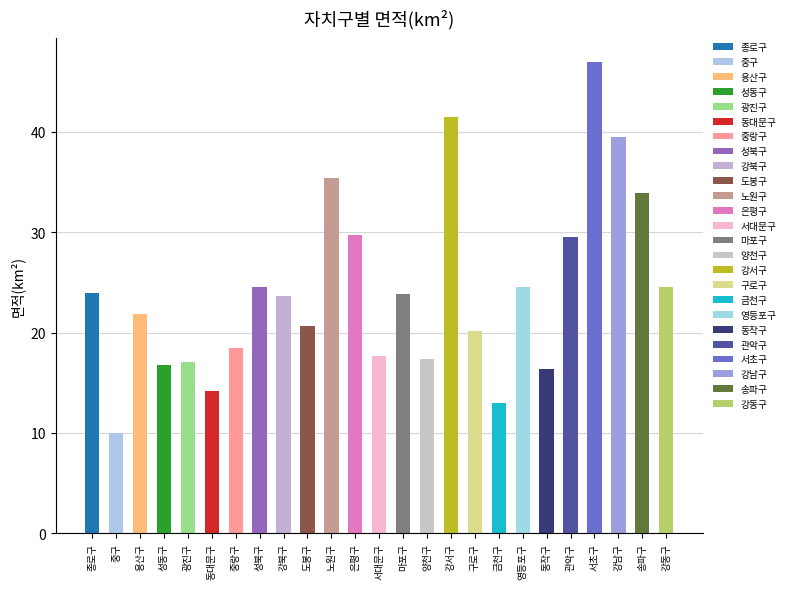

What is the value of the 19th bar from the left?

24.6